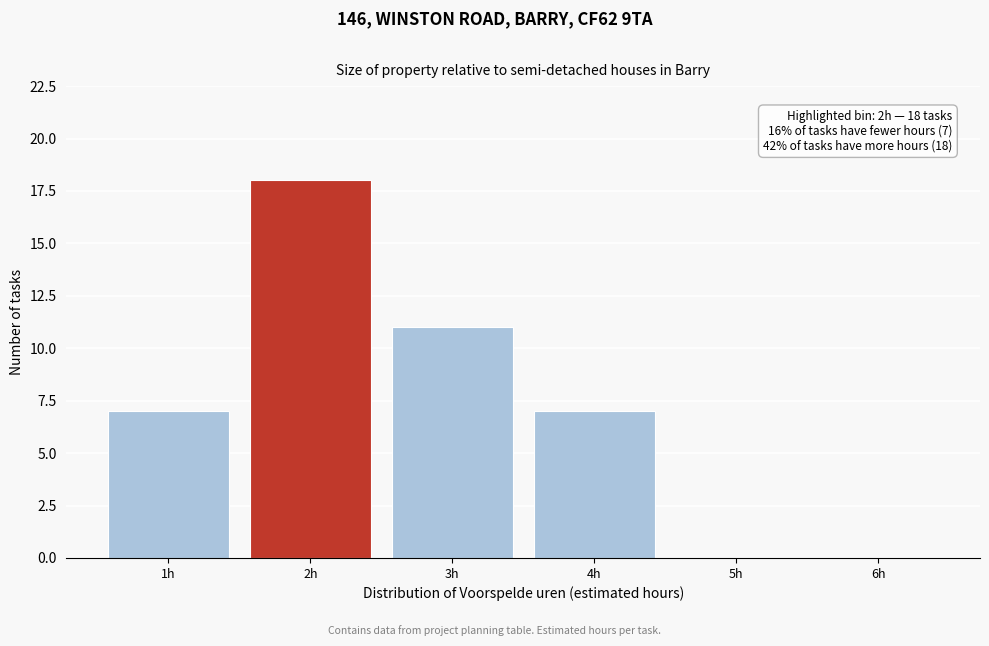

Over which range of the x-axis is the bar tallest?

1.5 to 2.5